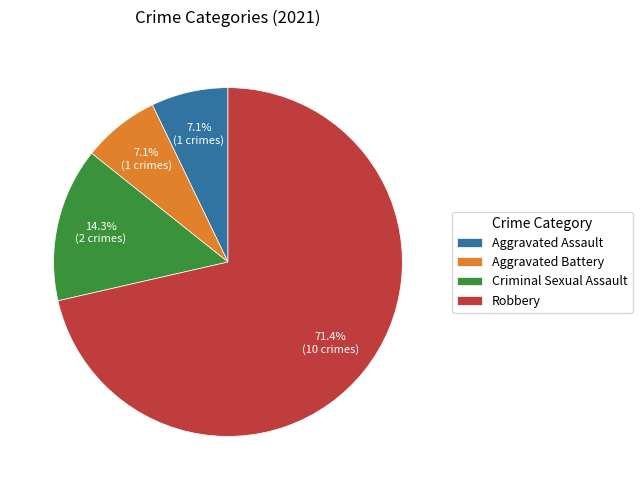

Does Criminal Sexual Assault account for over 50% of the chart?

No